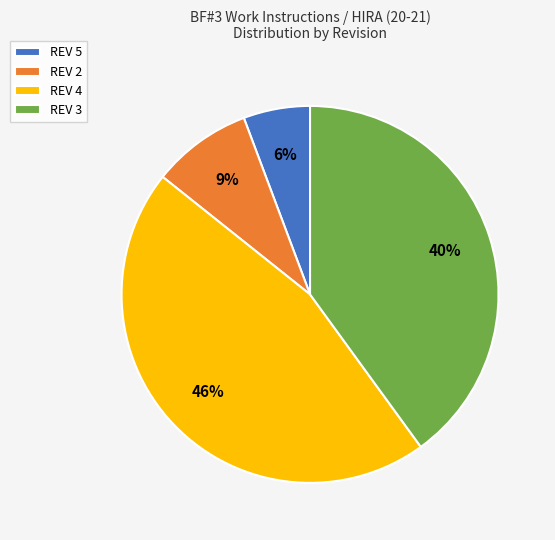

Is it true that REV 4 is 52% of the pie?

False